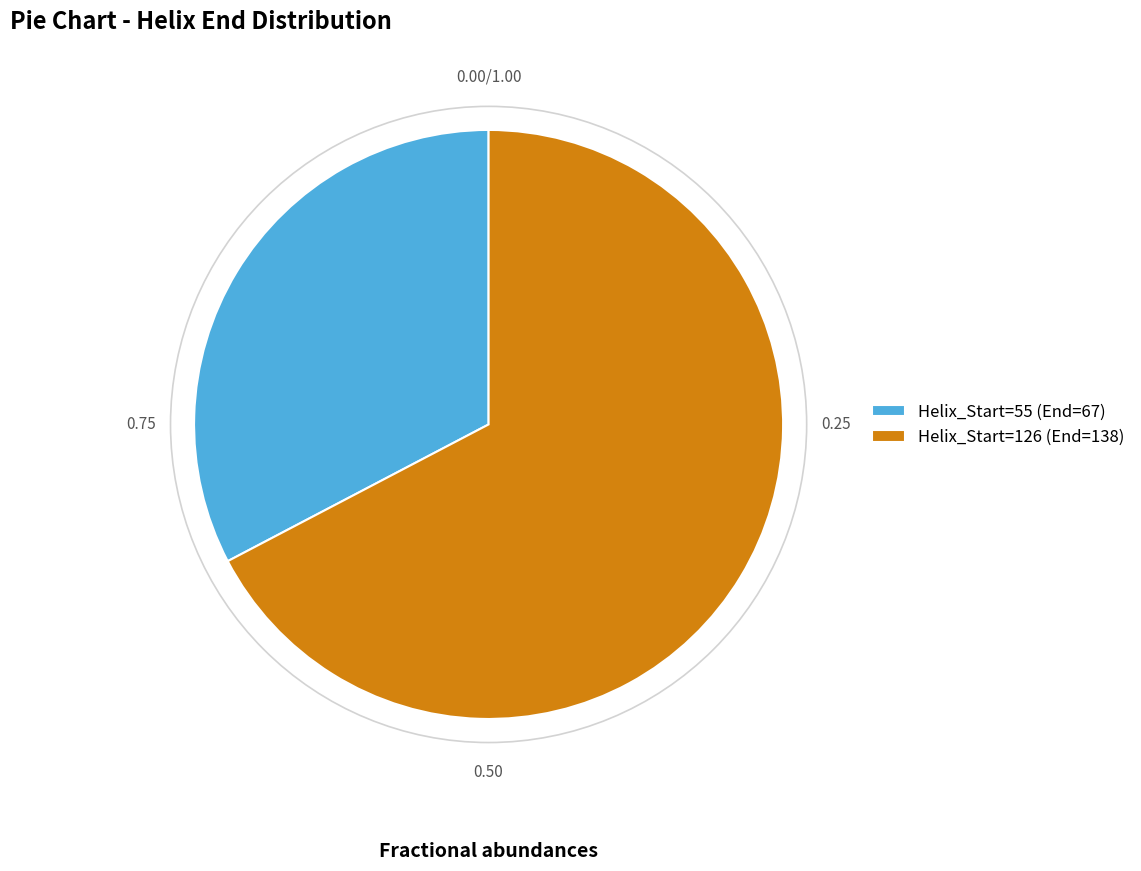

Is Helix_Start=126 the majority of the pie?

Yes